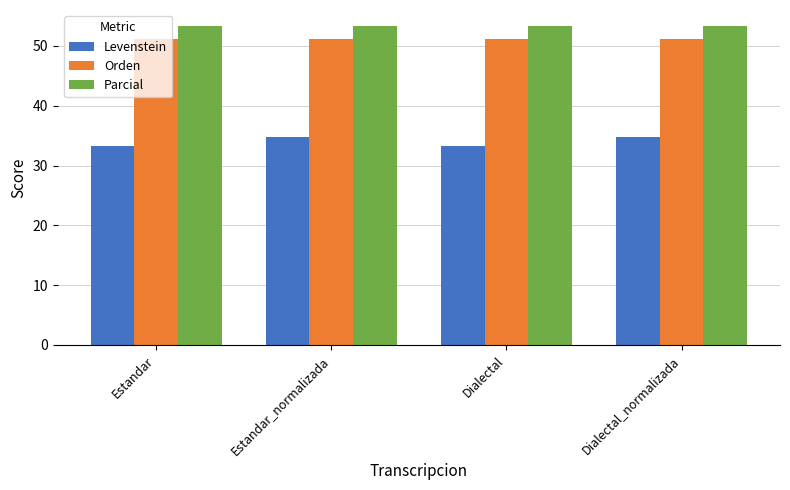

What are all the series names shown in the legend?

Levenstein, Orden, Parcial